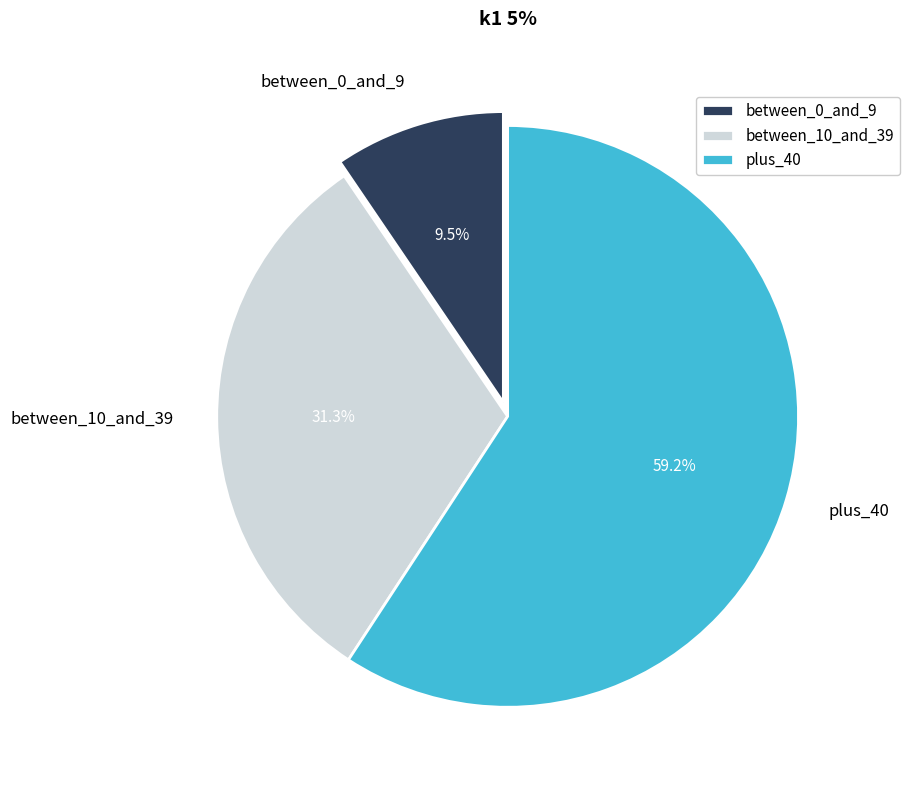

What is the smallest slice in the pie chart?

between_0_and_9